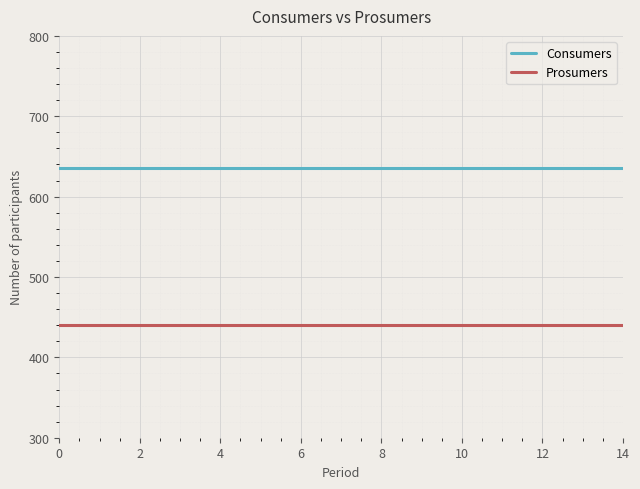

Rank the series by their average value, from highest to lowest.

Consumers, Prosumers